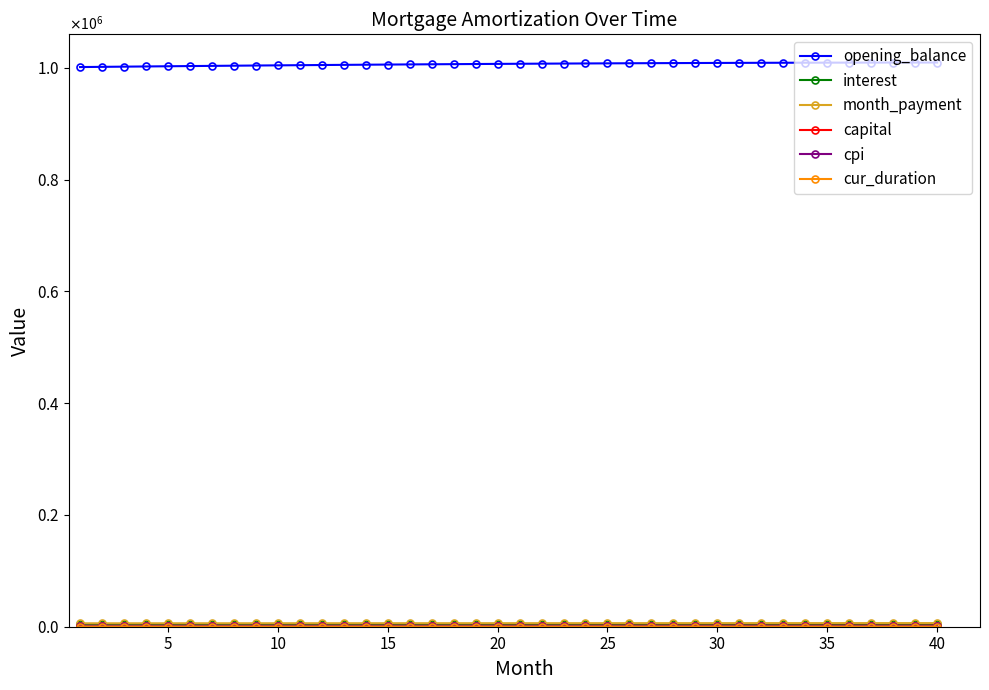

Which series has the largest range (max minus min)?

opening_balance